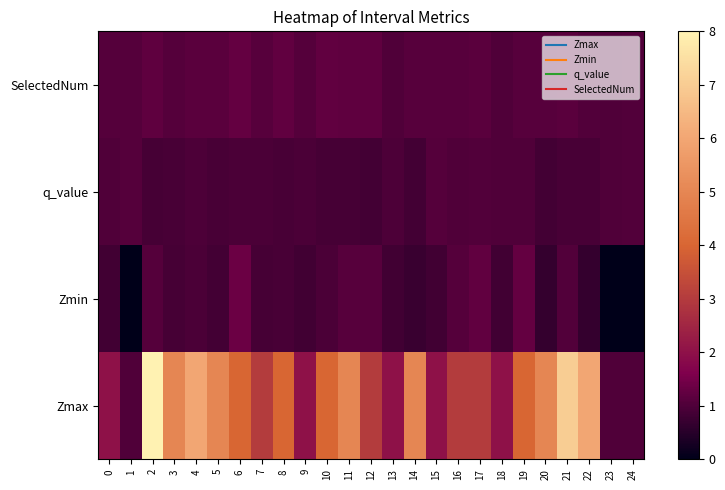

Rank the series at 17 from lowest to highest value.

q_value, SelectedNum, Zmin, Zmax